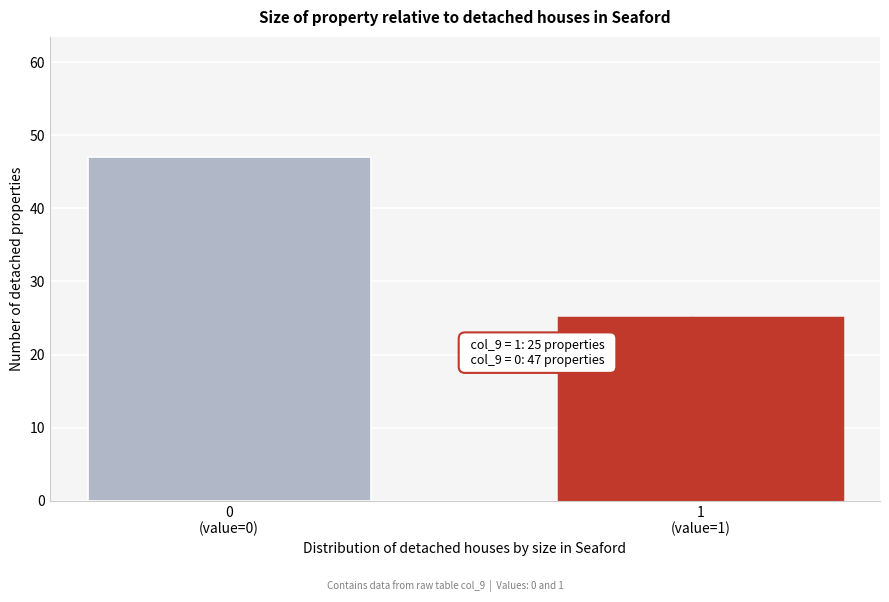

Reading left to right, list all the values displayed in this chart.

47	25